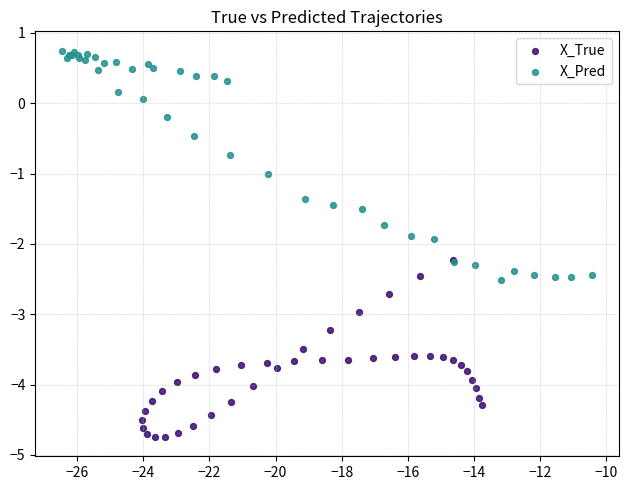

Which series has the widest spread of Y values?

X_Pred